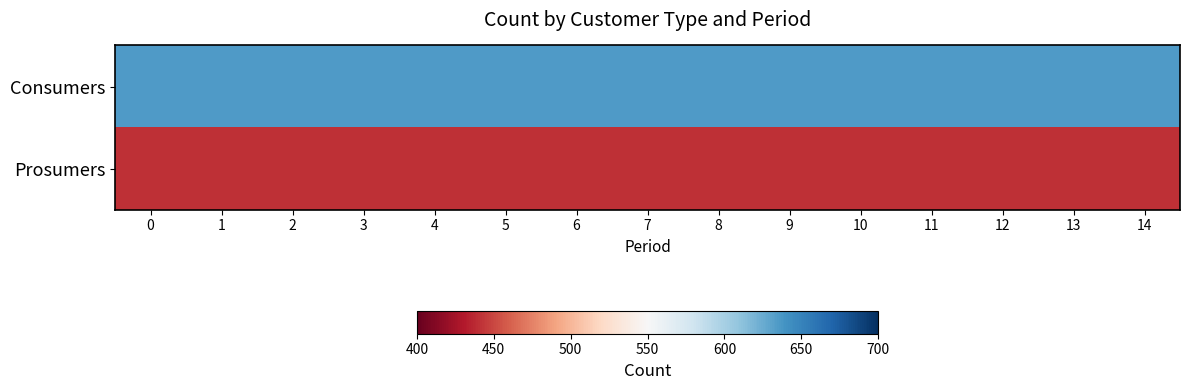

Reading right to left, list all the values displayed in this chart.

Consumers: 14=635	13=635	12=635	11=635	10=635	9=635	8=635	7=635	6=635	5=635	4=635	3=635	2=635	1=635	0=635
Prosumers: 14=440	13=440	12=440	11=440	10=440	9=440	8=440	7=440	6=440	5=440	4=440	3=440	2=440	1=440	0=440